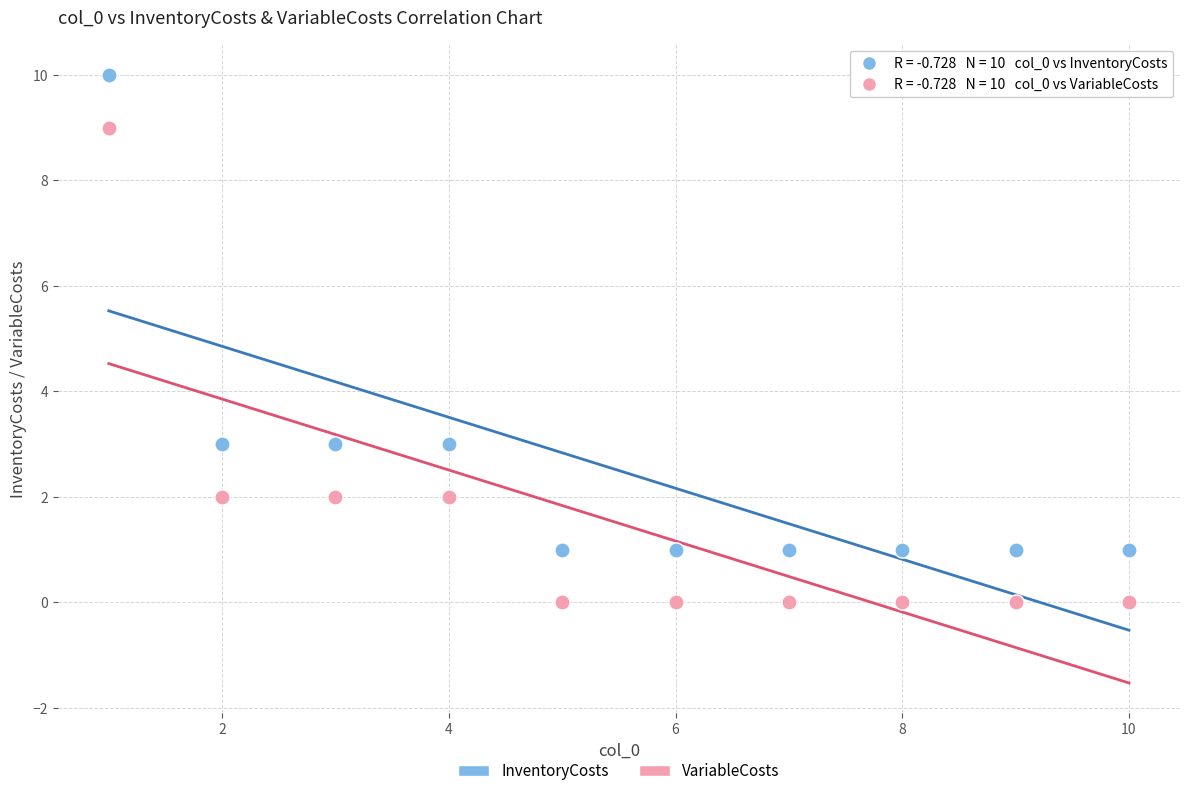

Across all data points, what is the range of Y values (max minus min)?

10